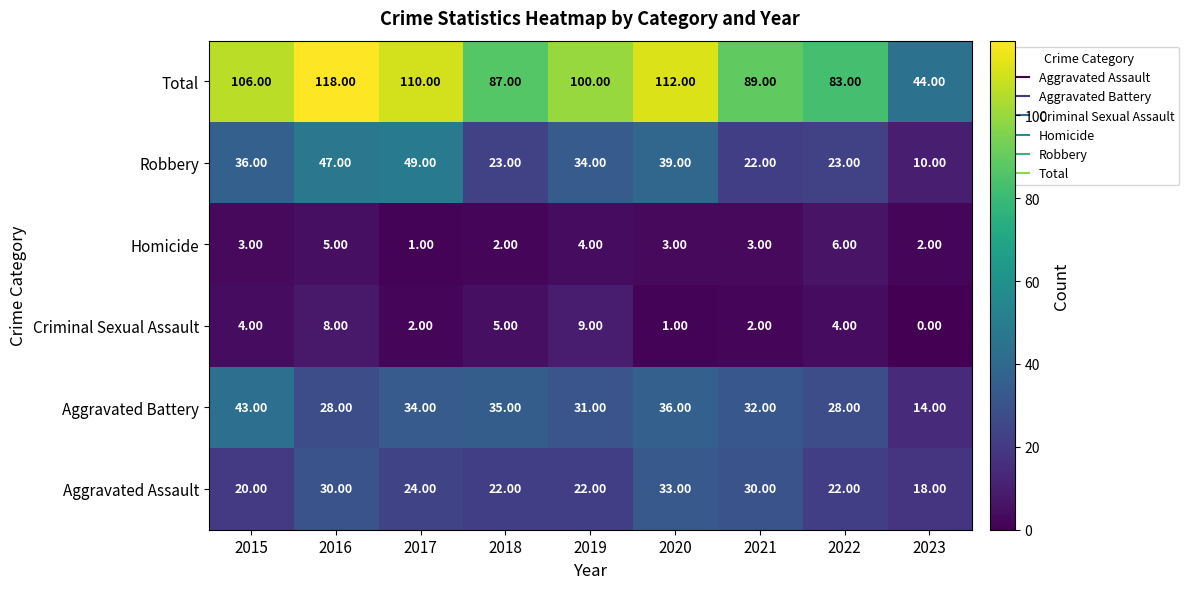

Which series changed the most between 2020 and 2023?

Total